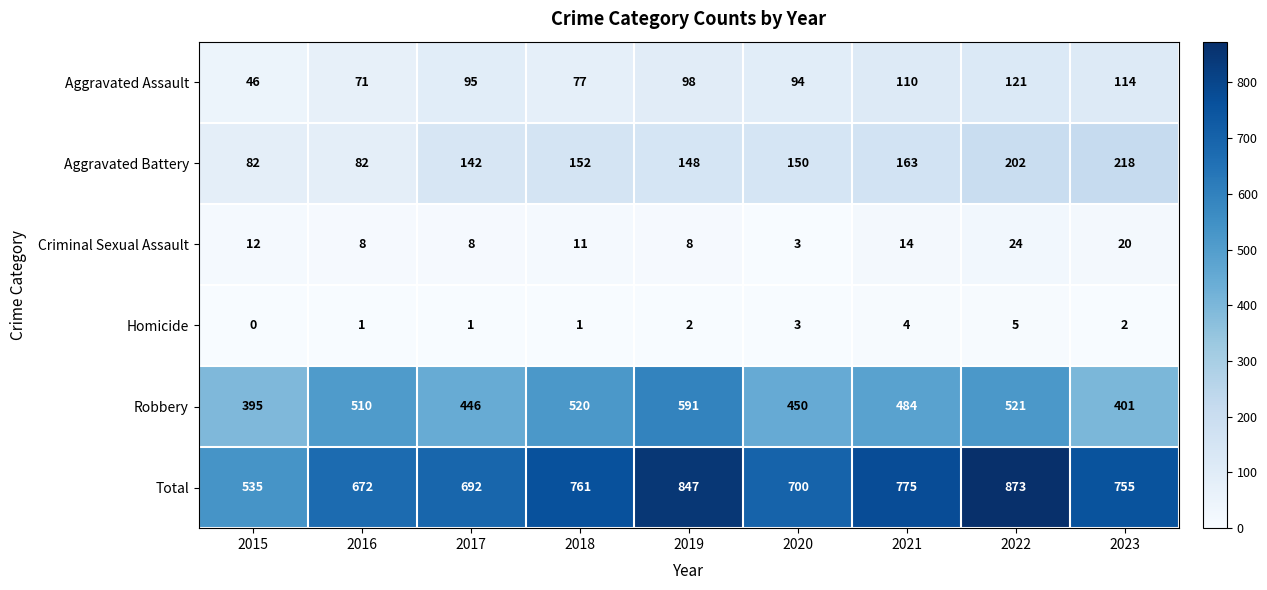

Count the number of categories in the chart.

9